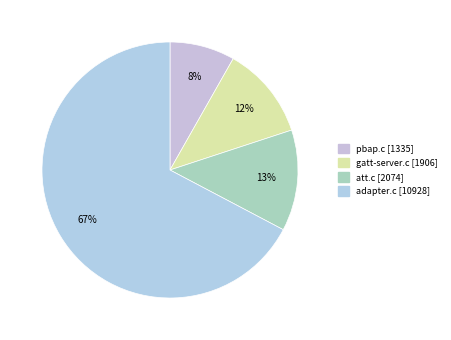

True or false: att.c accounts for 13% of the total.

True